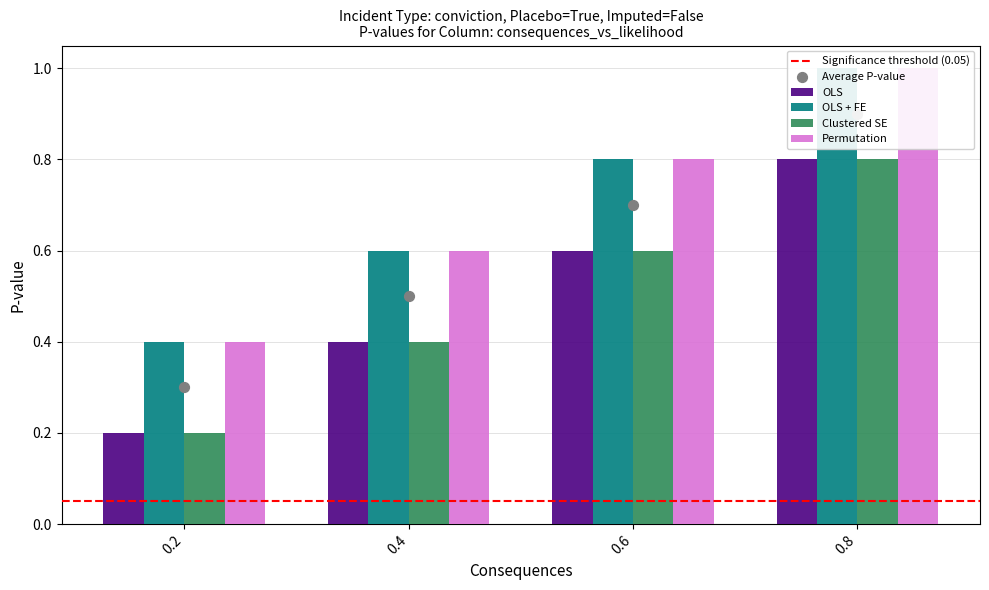

What are all the series names shown in the legend?

OLS, OLS + FE, Clustered SE, Permutation